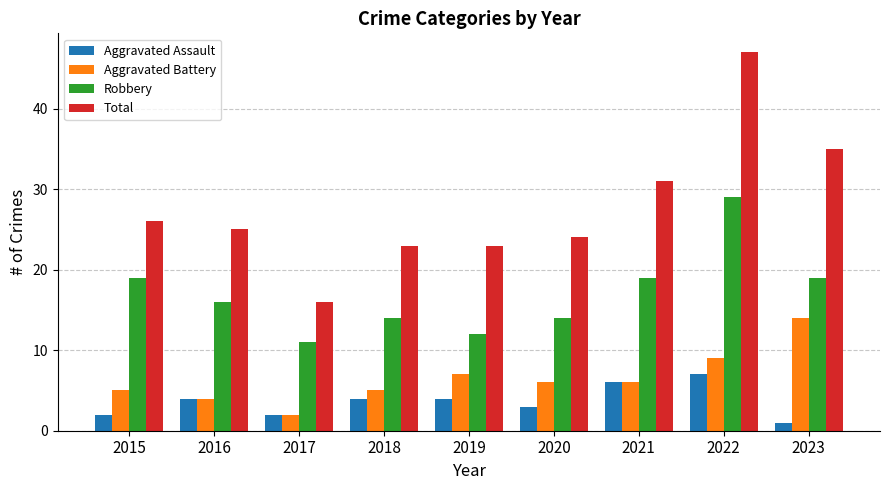

How many data points in Aggravated Assault are less than 4?

4